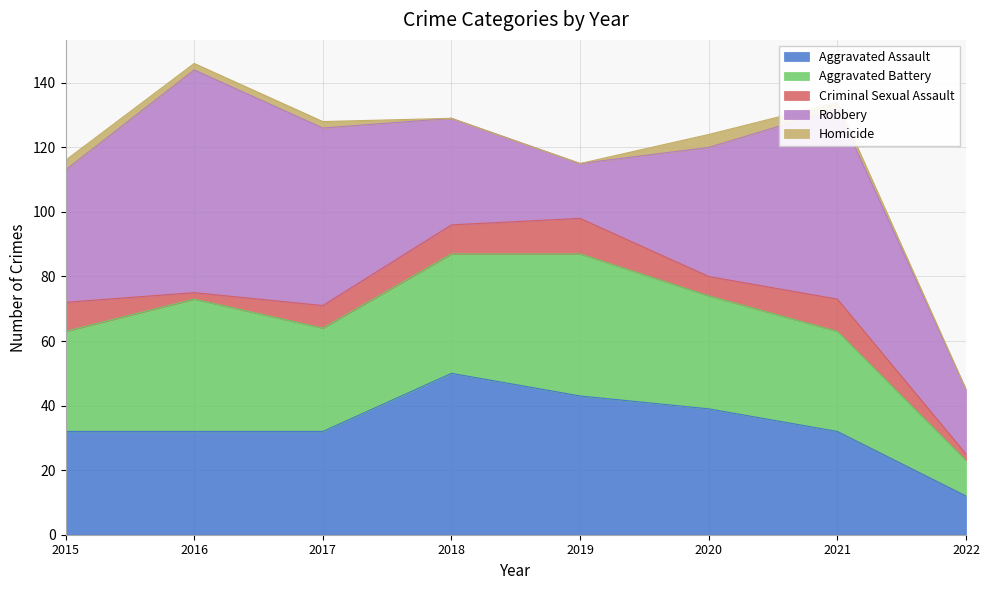

Between 2019 and 2015, which is larger?

2019